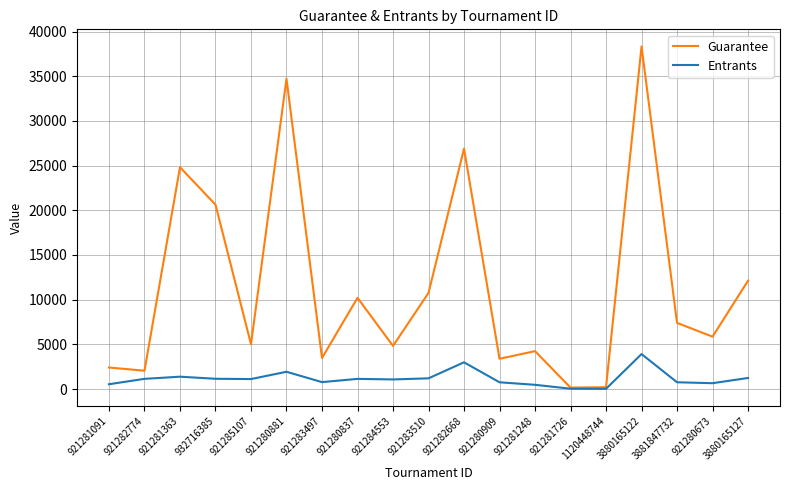

True or false: Guarantee has more than 1 interior local peaks.

True